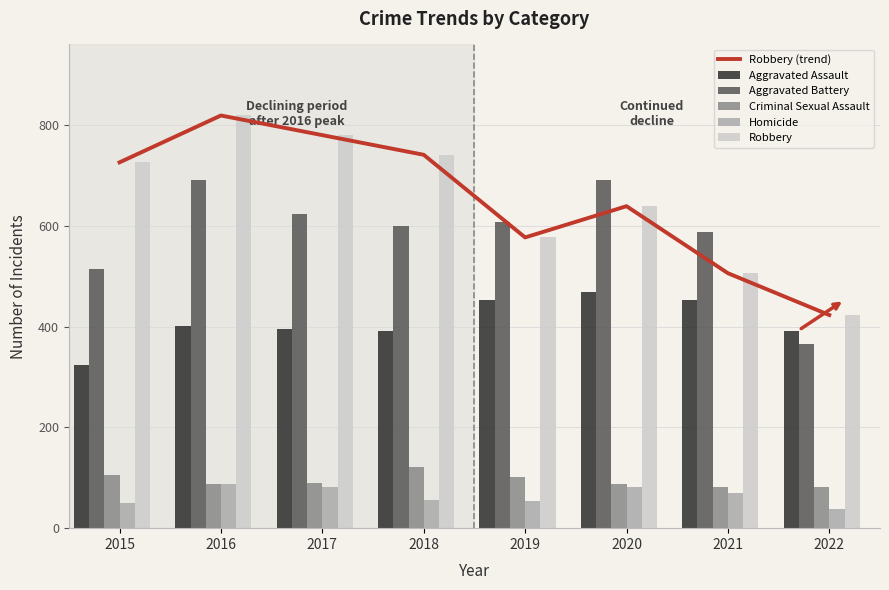

Which series has the largest range (max minus min)?

Robbery (trend)